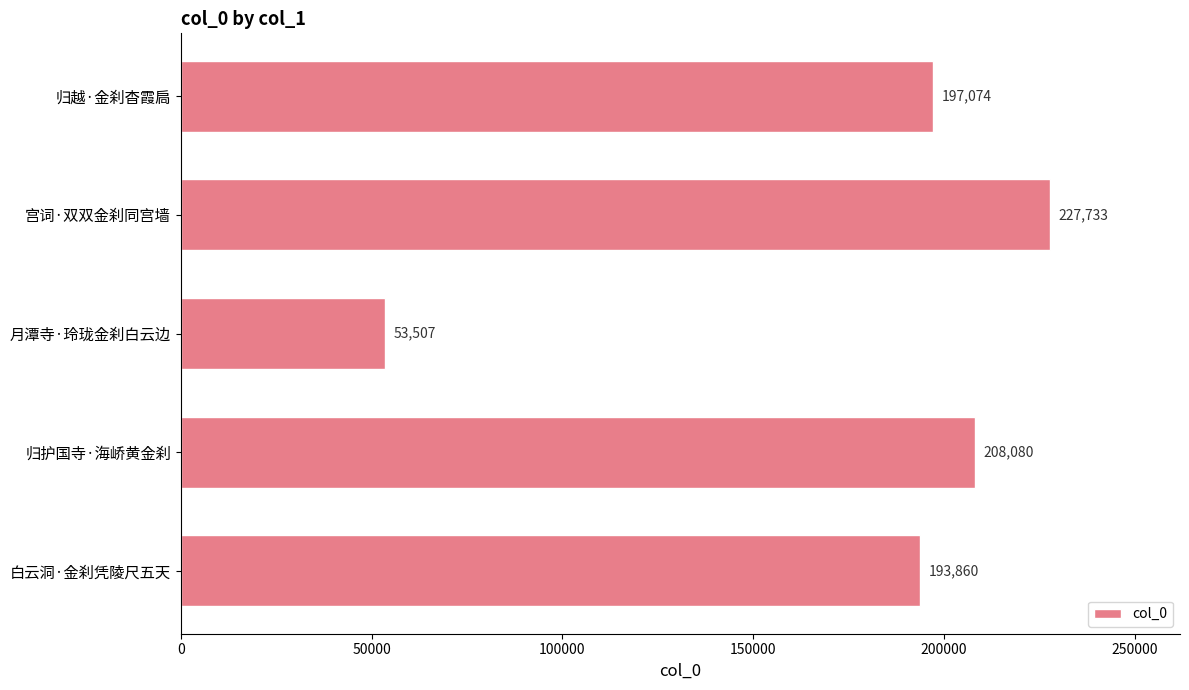

Read the value at 宫词·双双金刹同宫墙.

227733